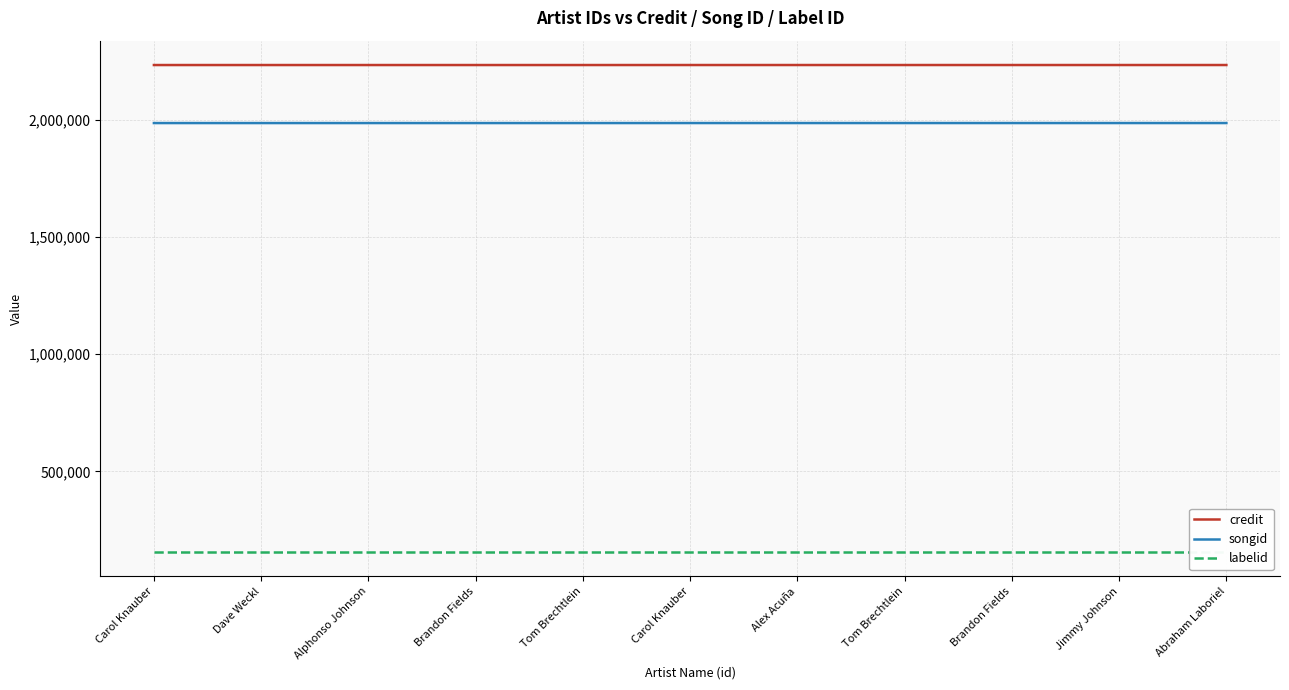

Which series has the largest range (max minus min)?

songid